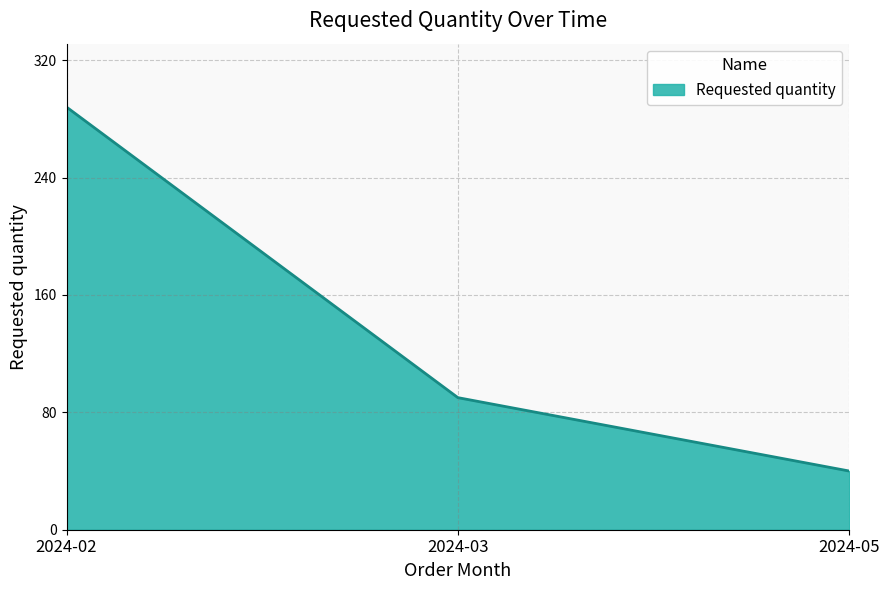

Between 2024-03 and 2024-02, which is larger?

2024-02